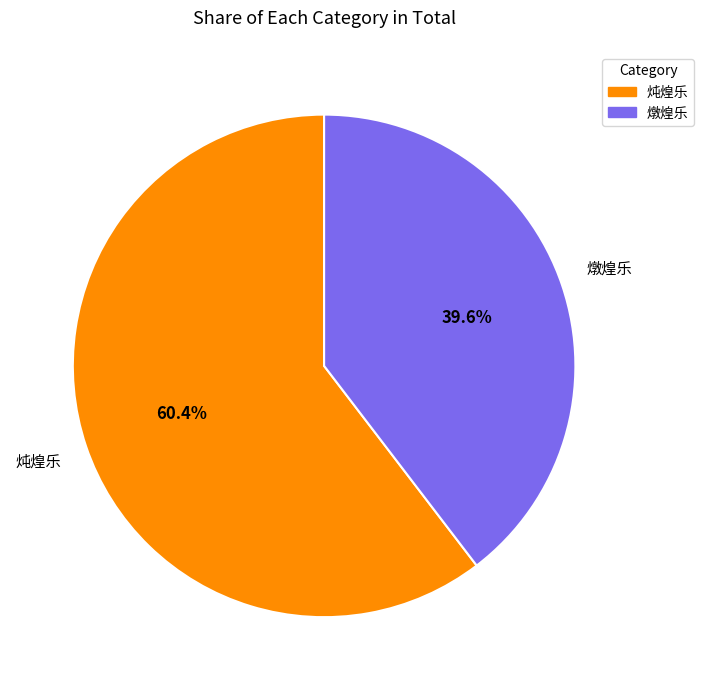

Is 炖煌乐 the majority of the pie?

Yes